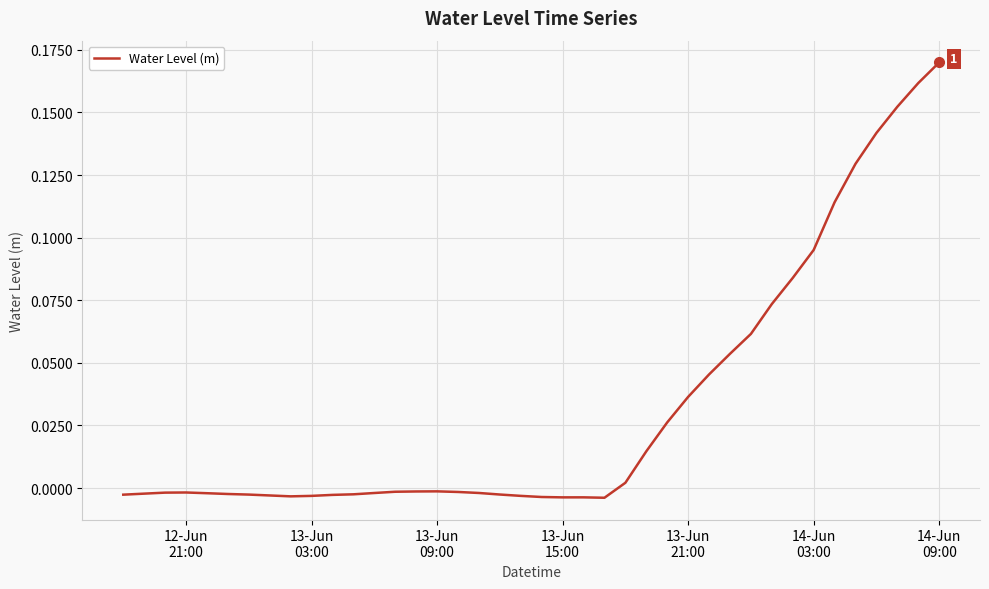

How many values are below zero?

24